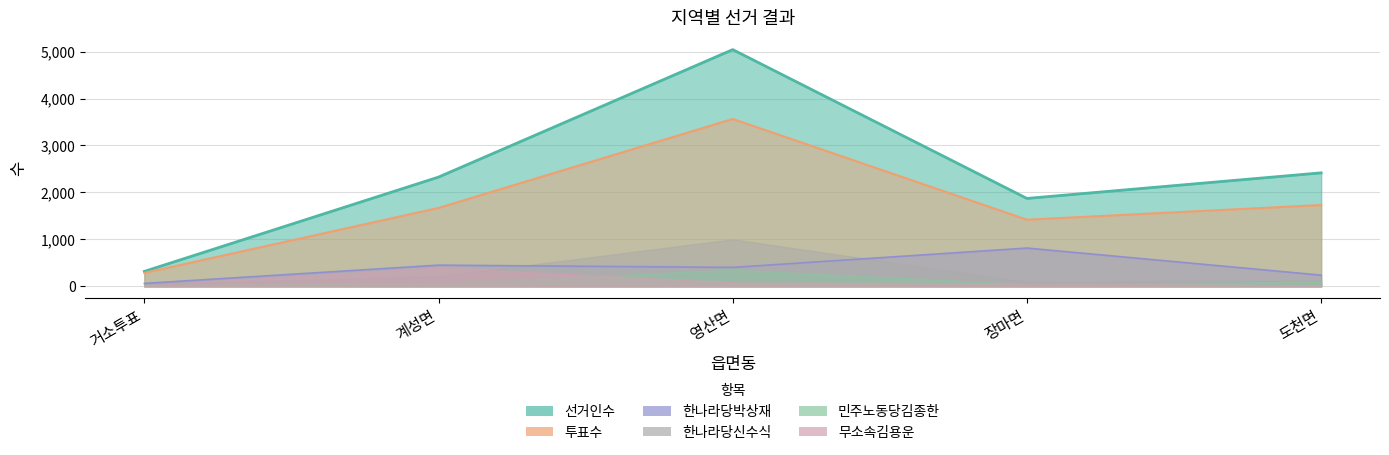

How many interior local peaks does the 한나라당박상재 series have?

2